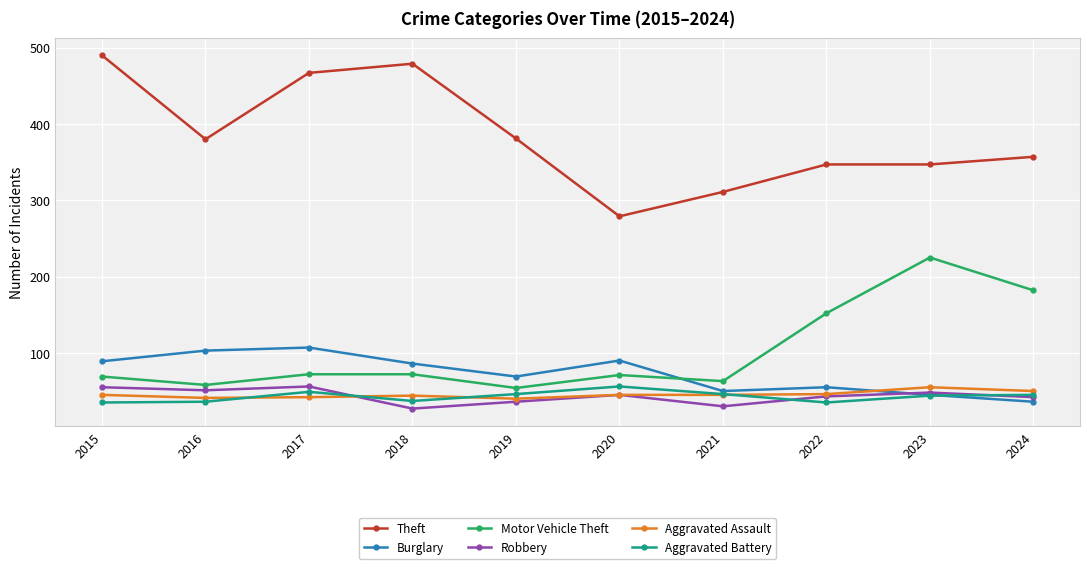

What is the maximum value shown in the chart?

490